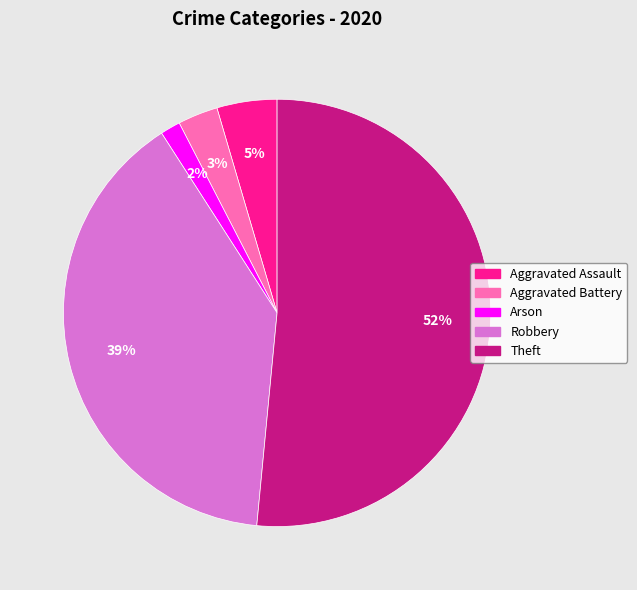

Count the number of slices in the pie.

5